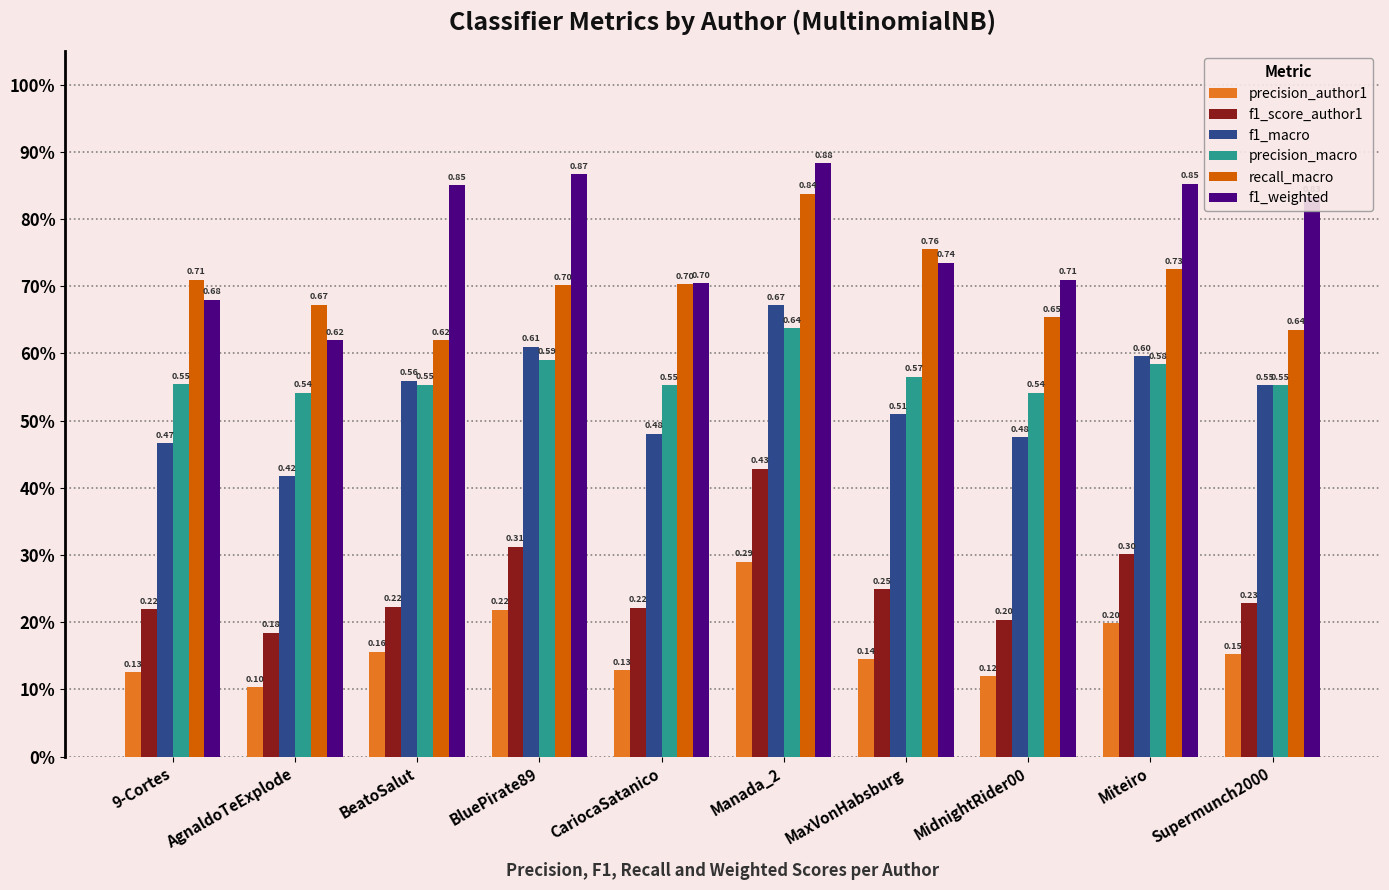

What are all the series names shown in the legend?

precision_author1, f1_score_author1, f1_macro, precision_macro, recall_macro, f1_weighted